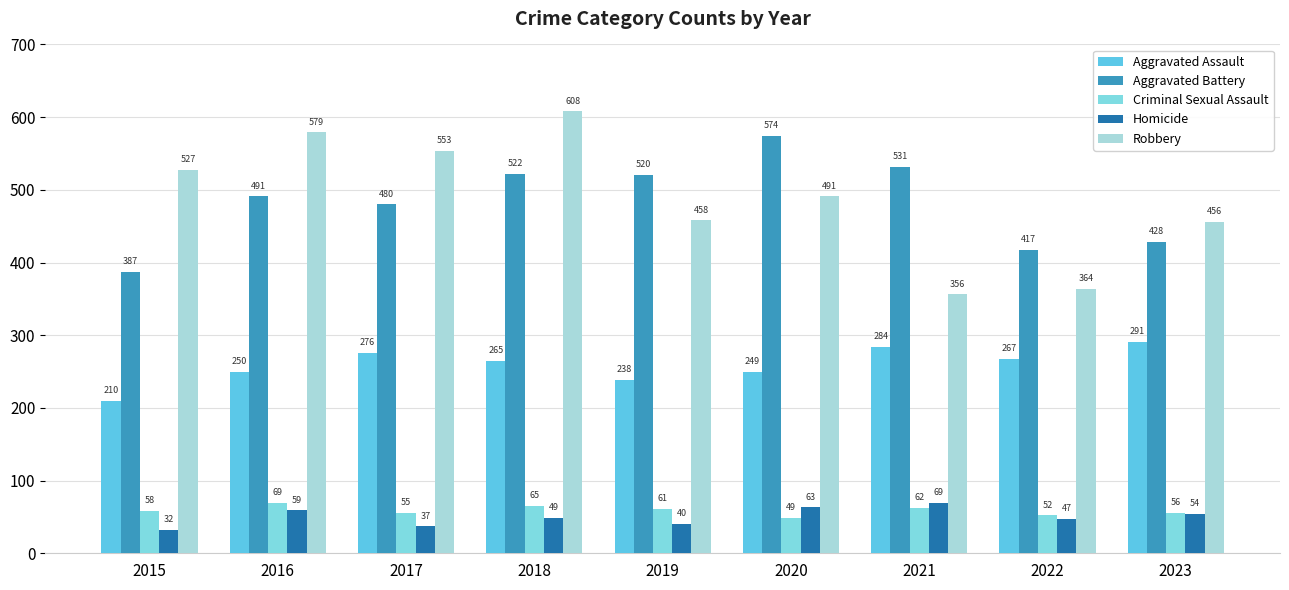

Between 2016 and 2018, which series saw the biggest shift?

Aggravated Battery